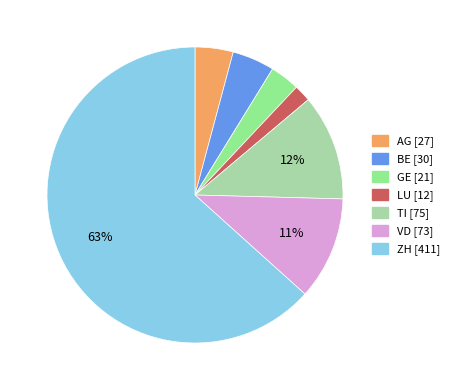

How many segments does this pie chart have?

7